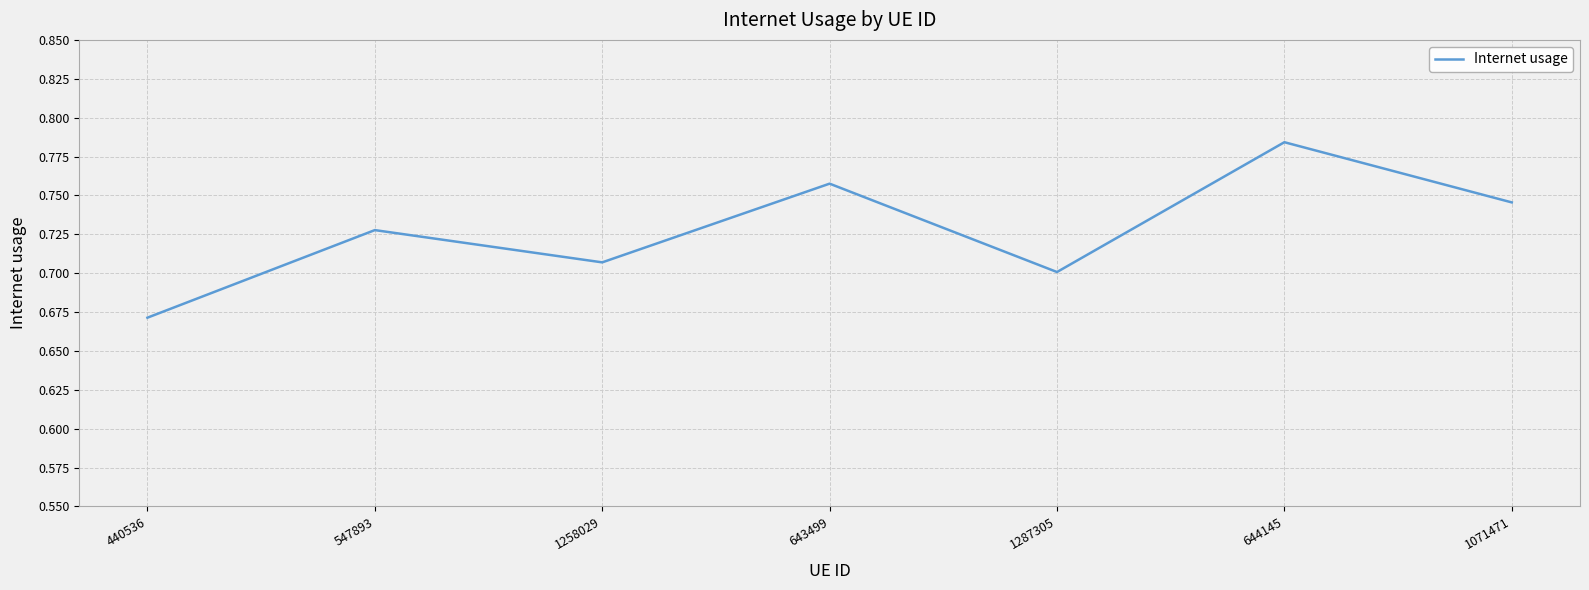

Which label corresponds to the smallest value in the chart?

440536